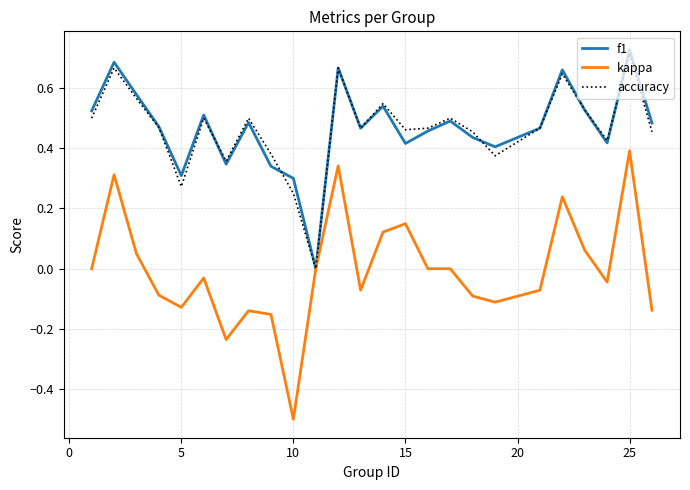

Which series has the widest spread of values?

kappa